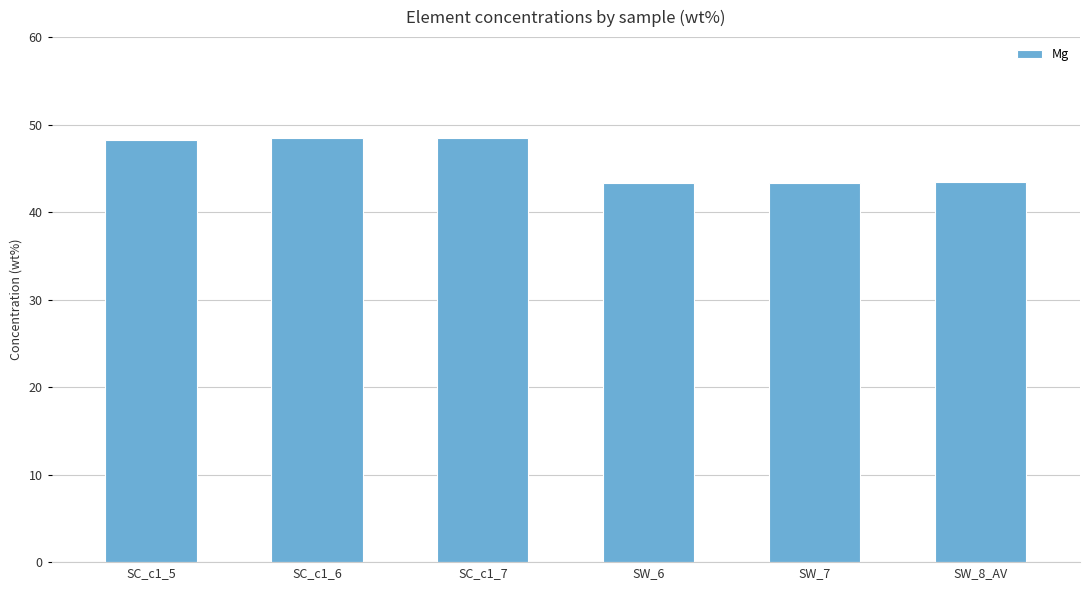

What is the change in value from SC_c1_7 to SW_6?

-5.1